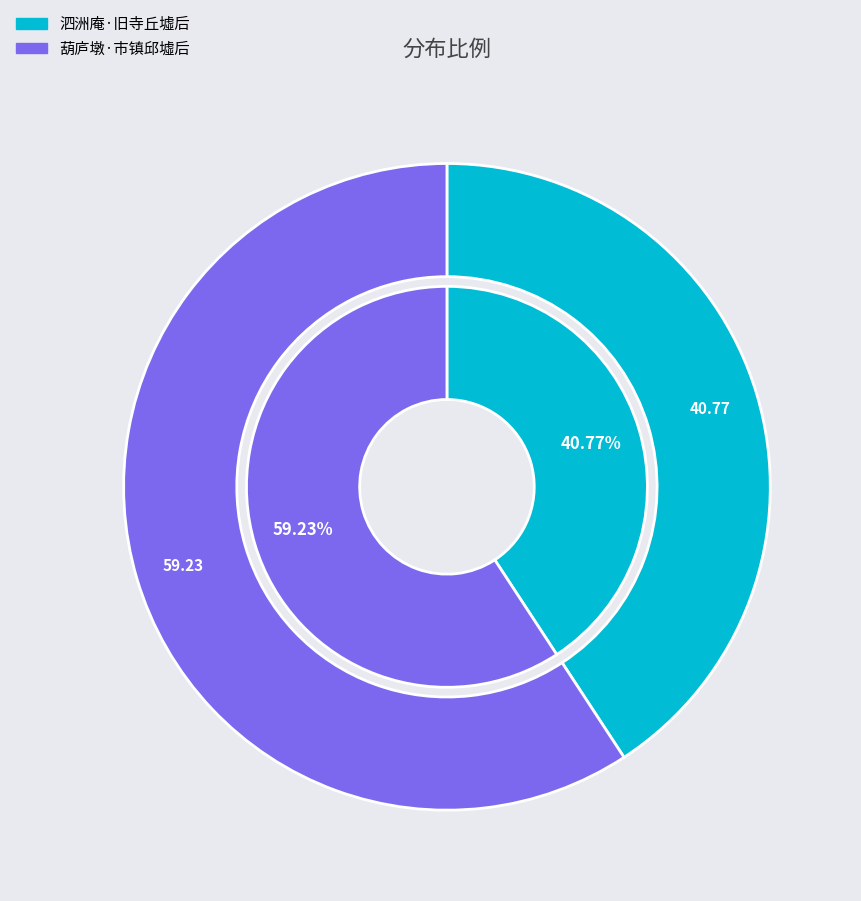

Which slice represents more than half of the pie?

葫庐墩·市镇邱墟后